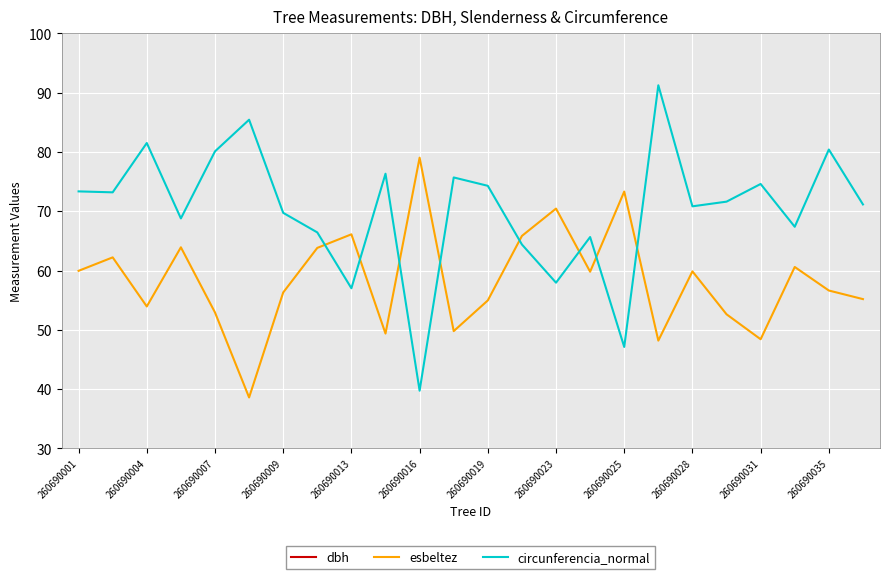

Read the circunferencia_normal value at 260690013.

57.0